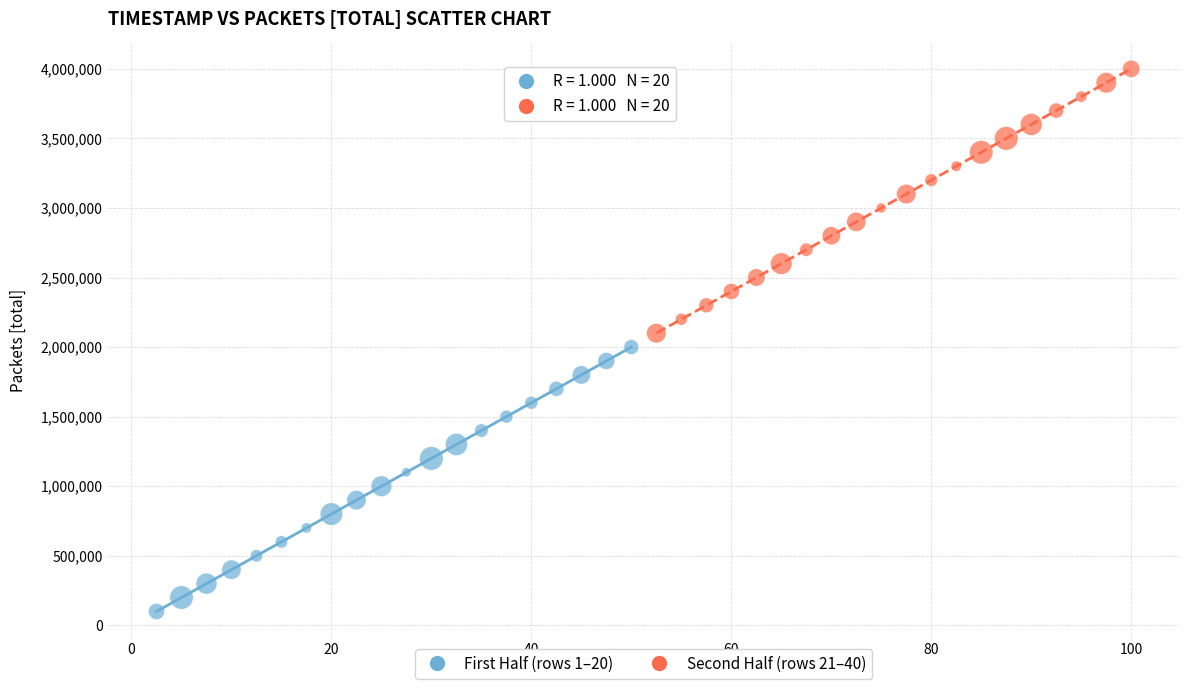

Which series reaches the minimum Y coordinate?

First Half (rows 1–20)